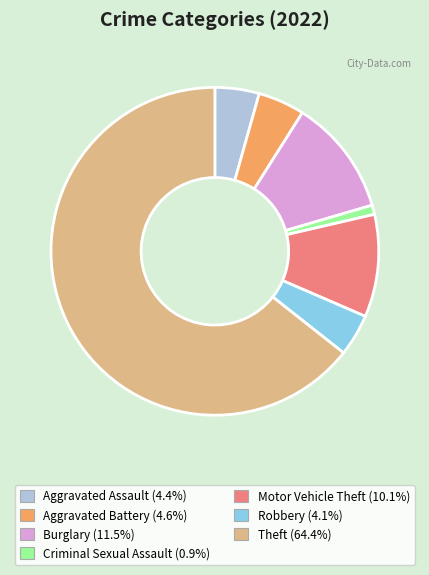

Which category has the smallest portion of the pie?

Criminal Sexual Assault